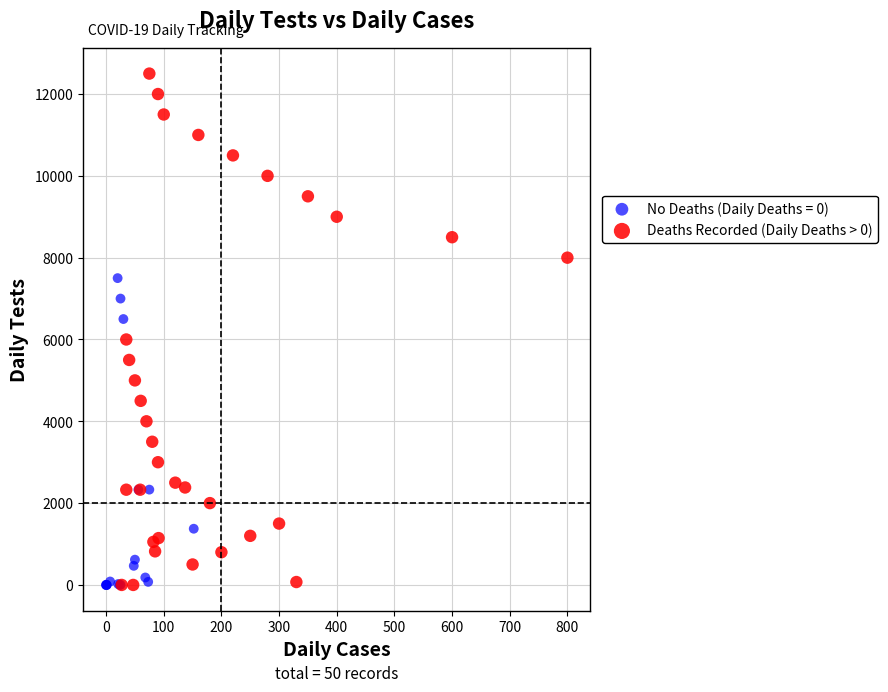

Which series has the largest Y range (max minus min)?

Deaths Recorded (Daily Deaths > 0)